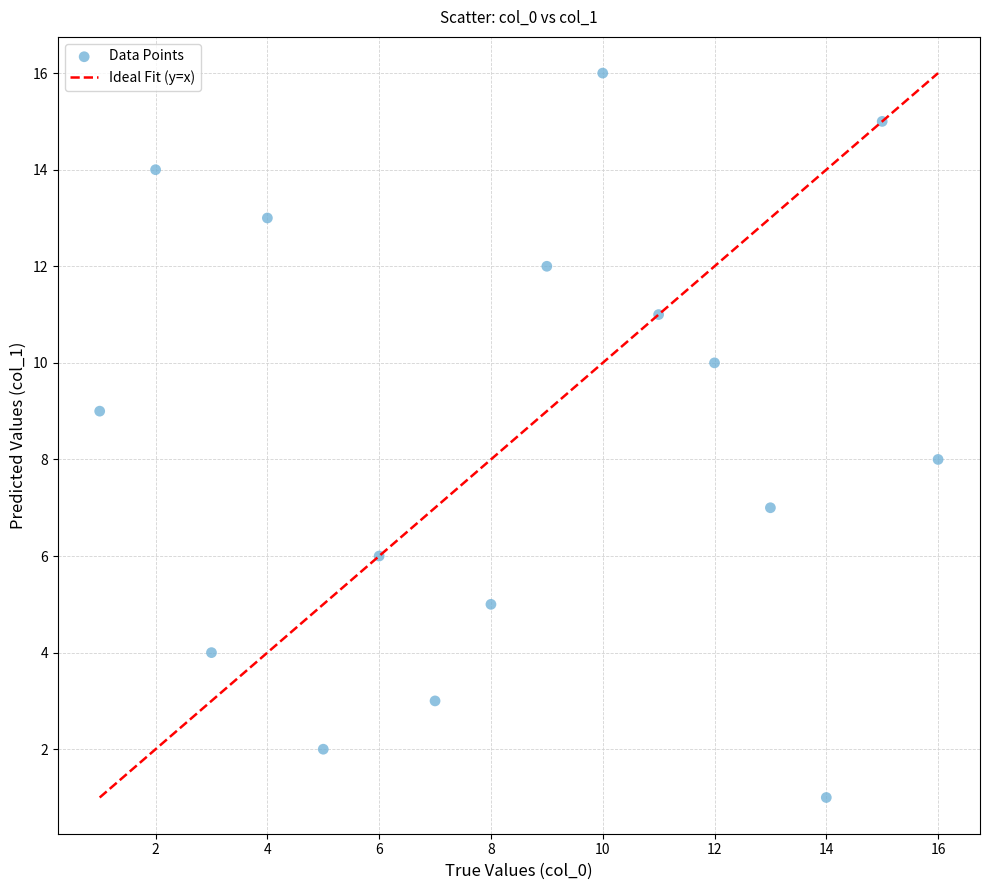

What is the range of X values (max minus min)?

15